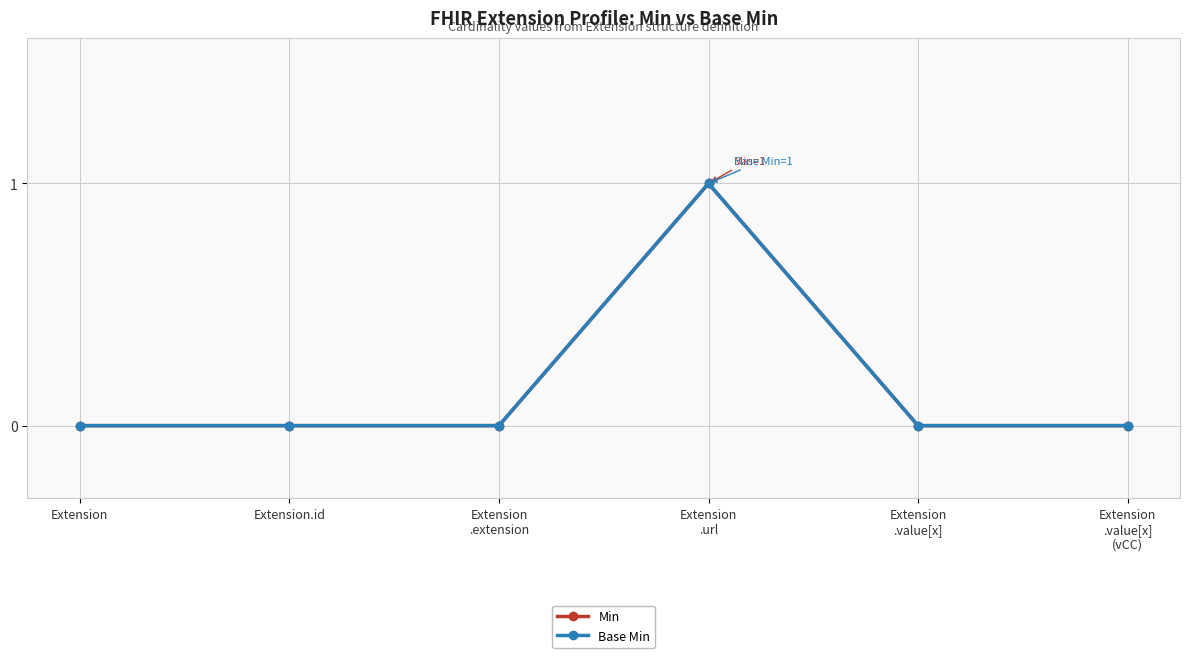

Reading left to right, transcribe all the data shown in this chart.

Min: Extension=0	Extension.id=0	Extension
.extension=0	Extension
.url=1	Extension
.value[x]=0	Extension
.value[x]
(vCC)=0
Base Min: Extension=0	Extension.id=0	Extension
.extension=0	Extension
.url=1	Extension
.value[x]=0	Extension
.value[x]
(vCC)=0